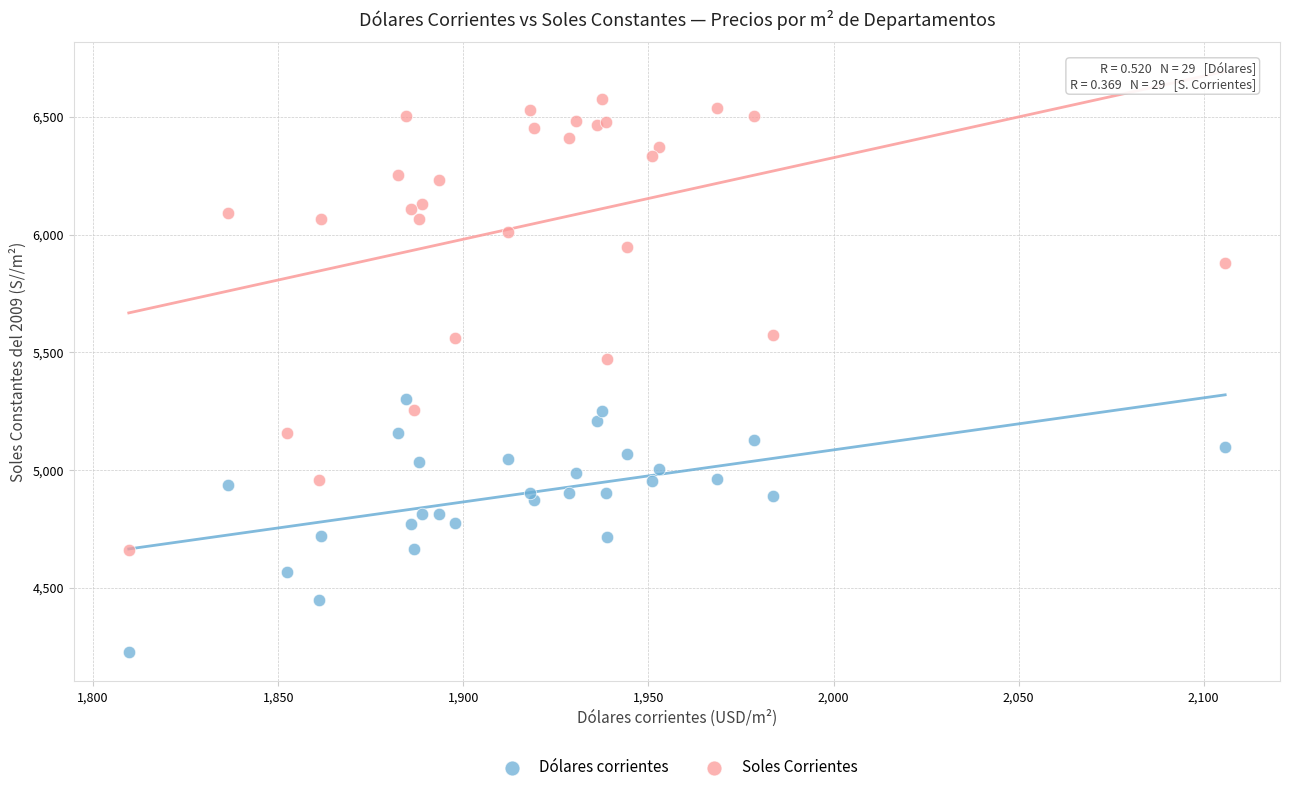

Across all series, what Y value is closest to 5401?

5470.2